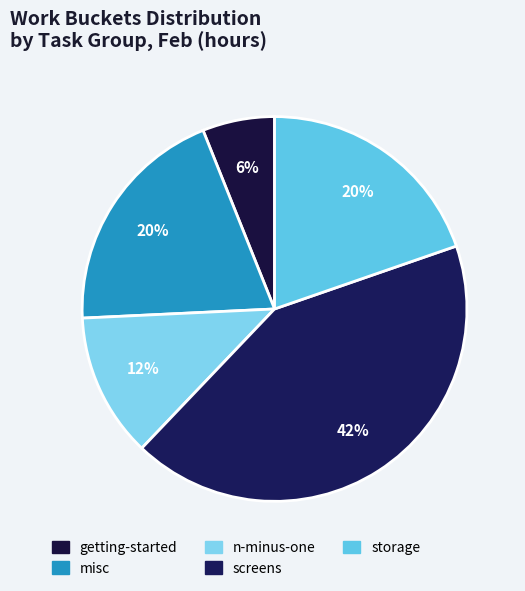

How many segments does this pie chart have?

5